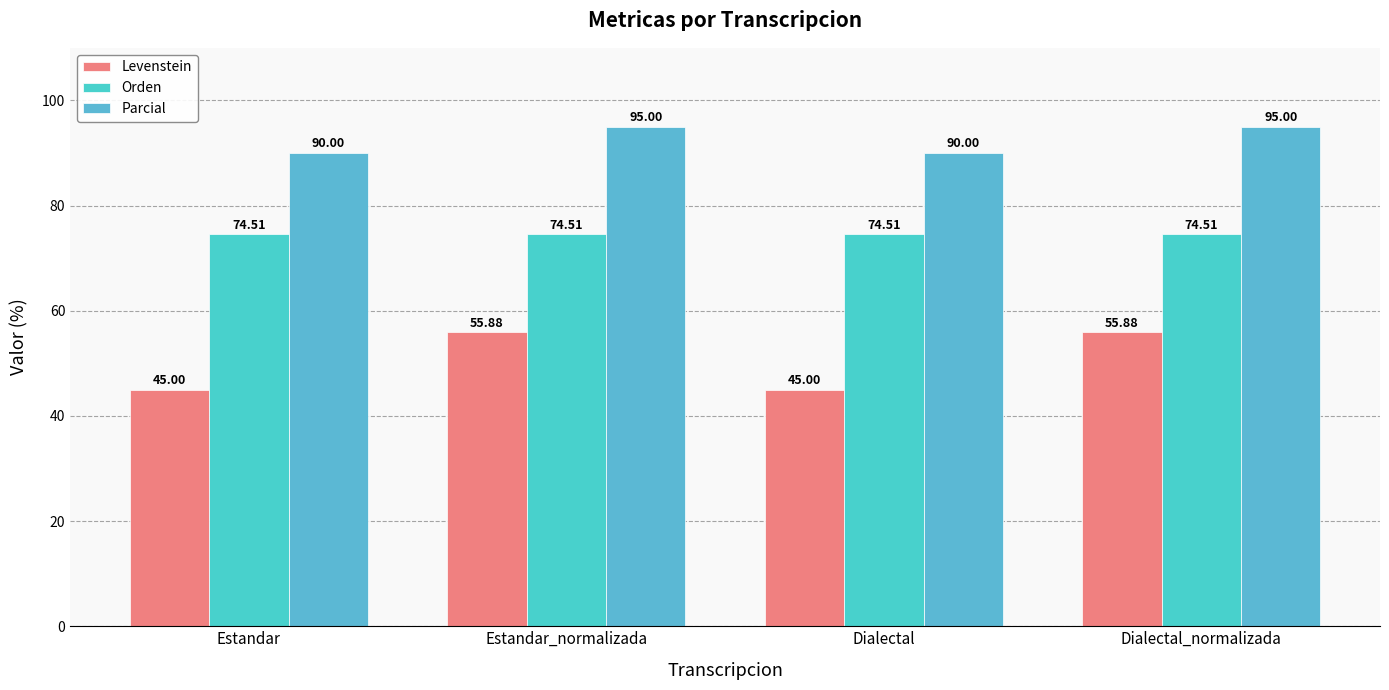

Rank the series at Dialectal_normalizada from highest to lowest value.

Parcial, Orden, Levenstein